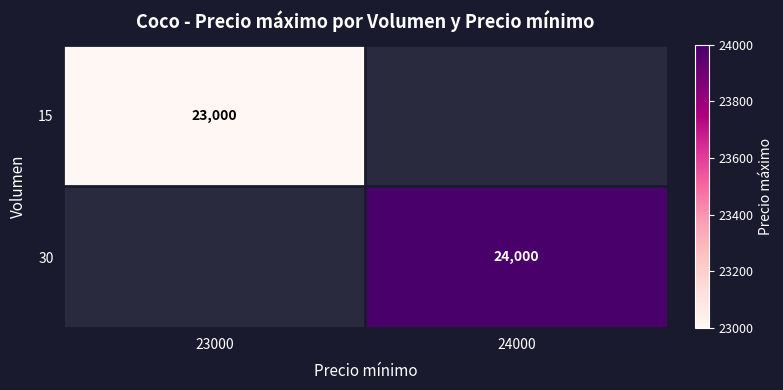

At which category does the chart reach its minimum across all series?

23000